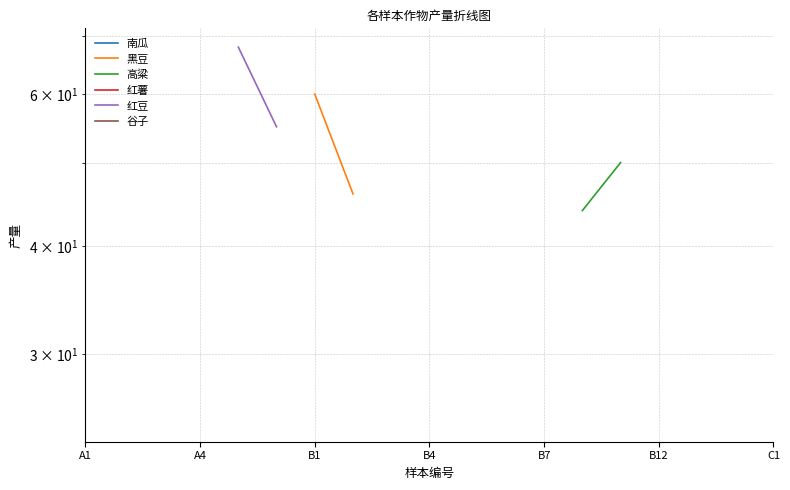

True or false: 黑豆 and 红薯 intersect in this chart.

False